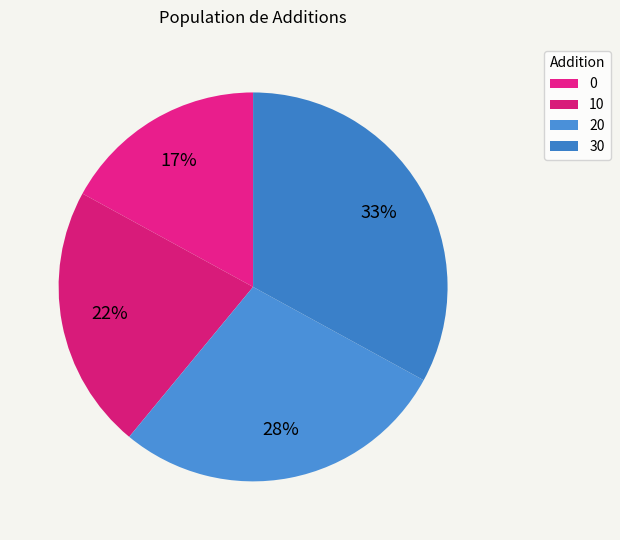

To the nearest percent, what is the combined percentage of 30 and 20?

61%